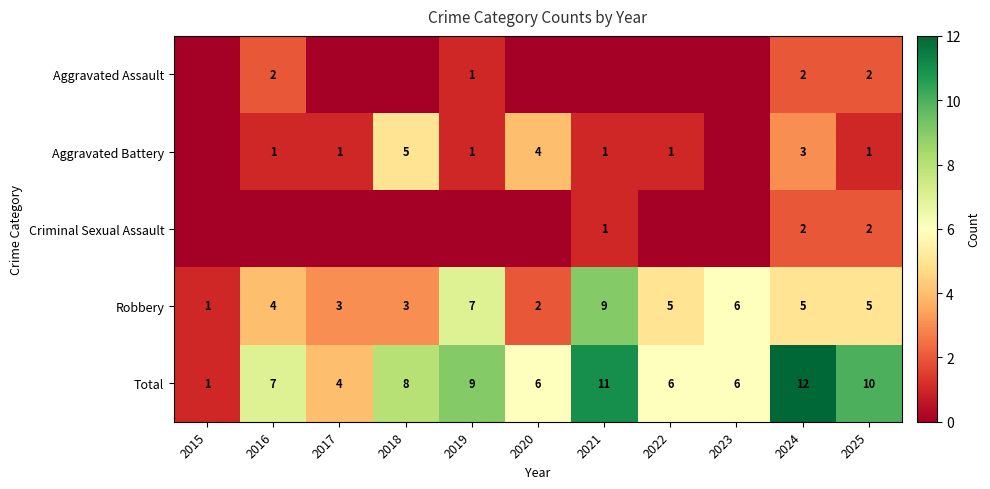

What value does the Robbery series have at 2023?

6